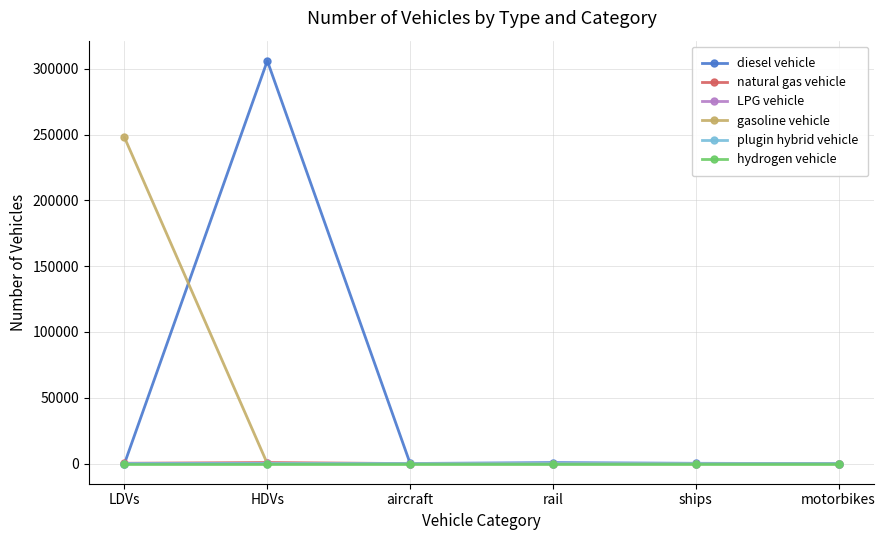

The gasoline vehicle series shows 247778 at LDVs. True or false?

True